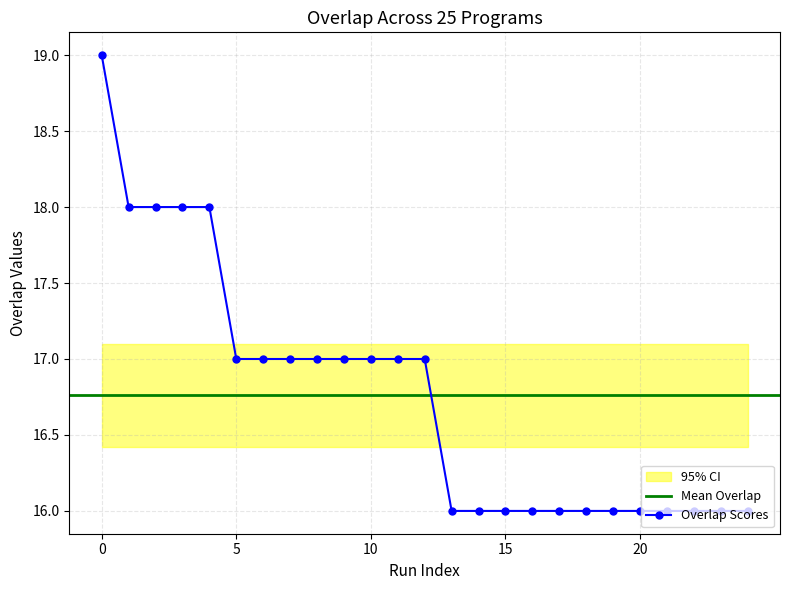

What is the highest value of the Overlap Scores series?

19